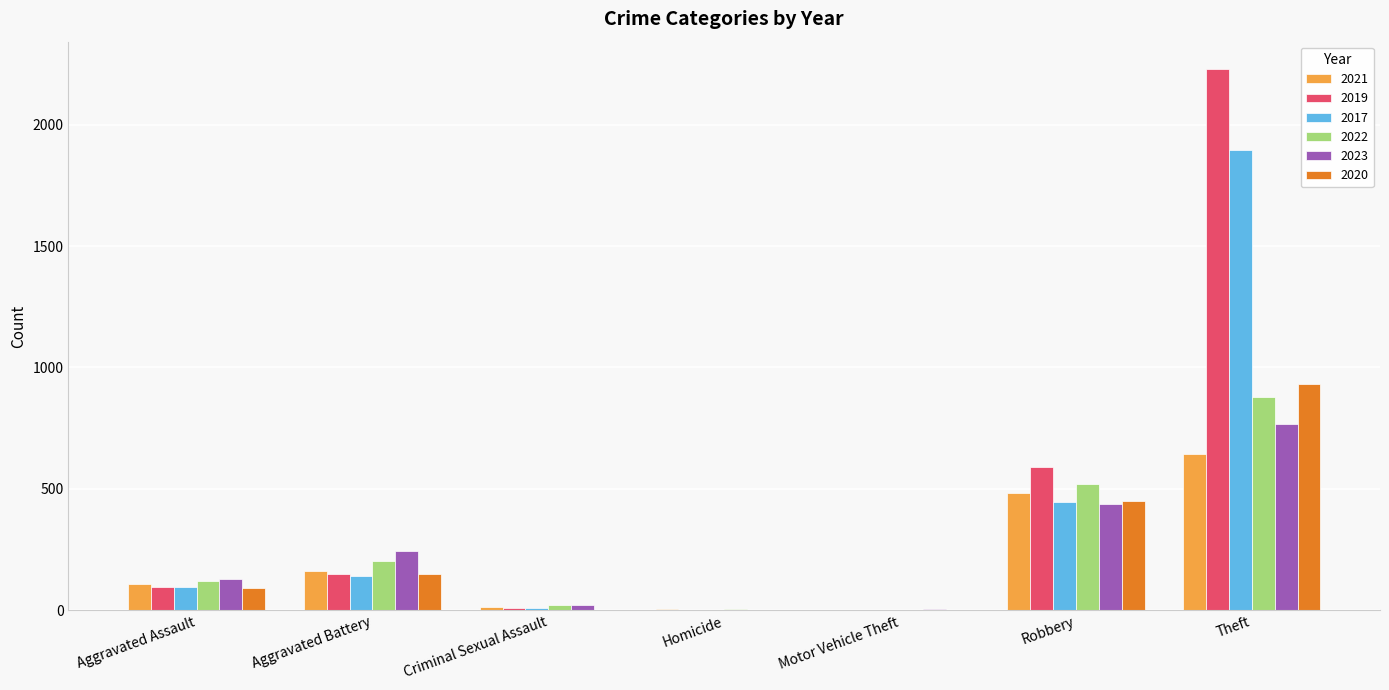

Where is 2023 nearest to the value 384?

Robbery